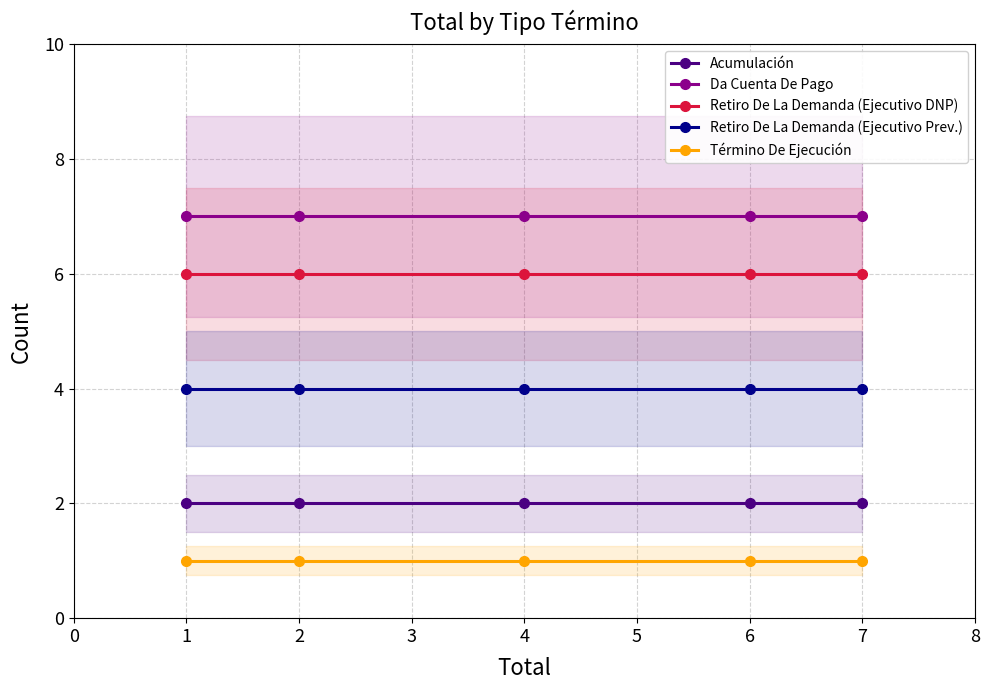

Rank the series by their maximum value, from highest to lowest.

Da Cuenta De Pago, Retiro De La Demanda (Ejecutivo DNP), Retiro De La Demanda (Ejecutivo Prev.), Acumulación, Término De Ejecución